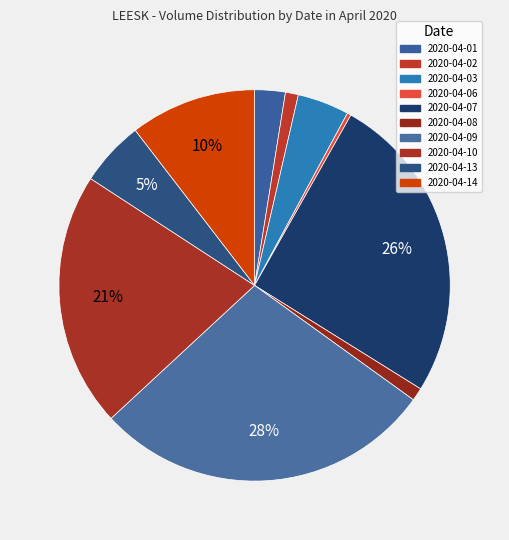

Is the sum of 2020-04-02 and 2020-04-06 greater than half?

No